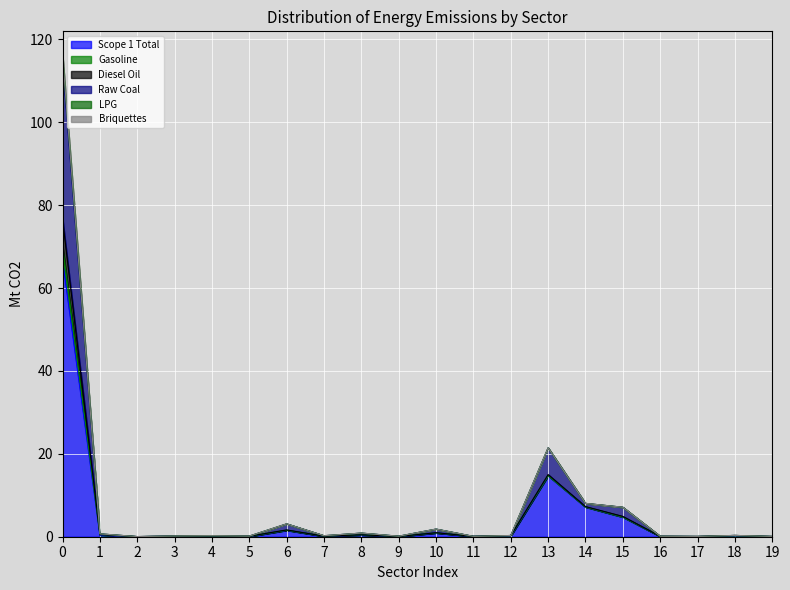

Does the chart display data point markers on the line(s)?

No